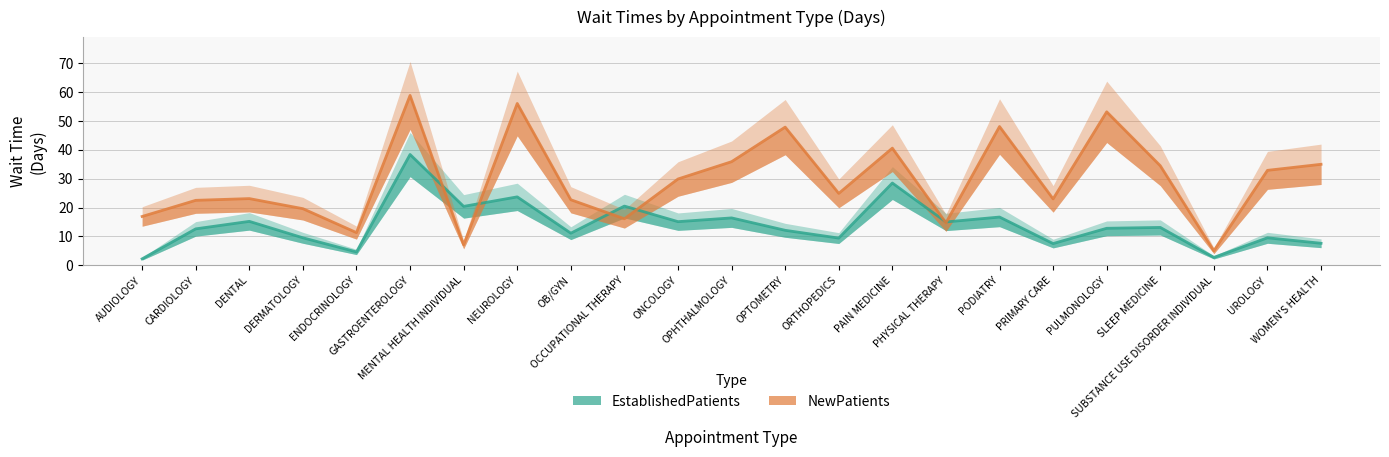

What is the label of the 20th point from the right?

DERMATOLOGY